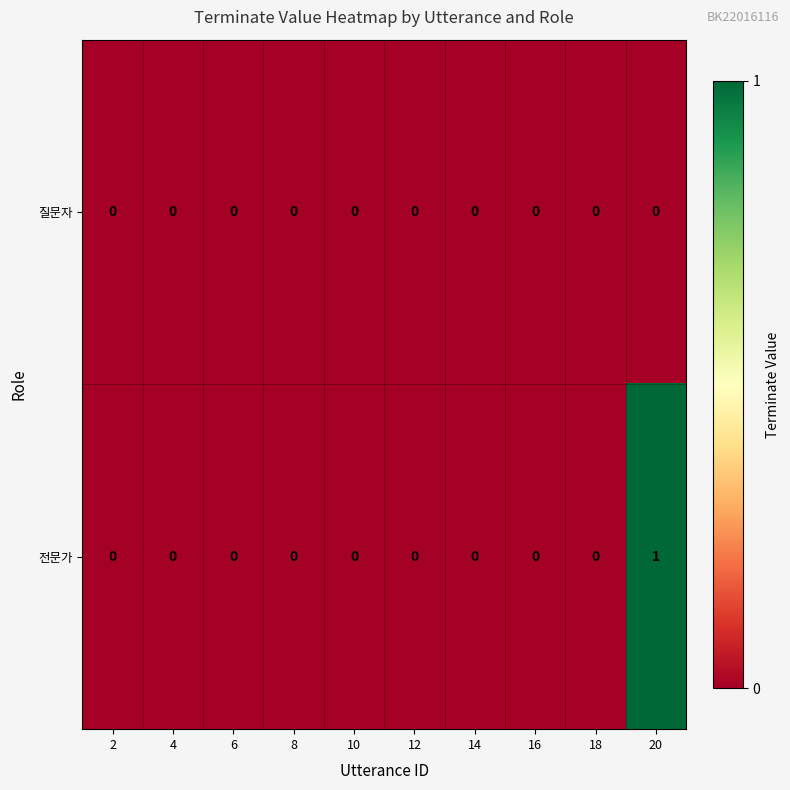

Which series has the widest spread of values?

전문가